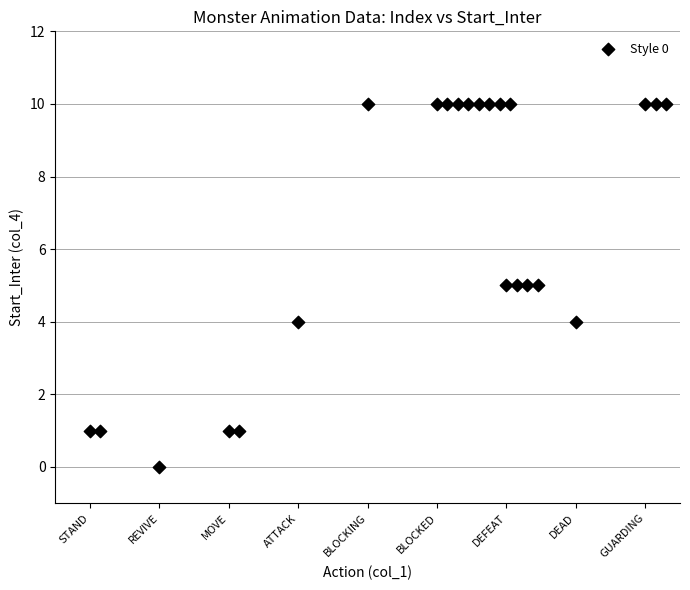

What is the range of Y values (max minus min)?

10